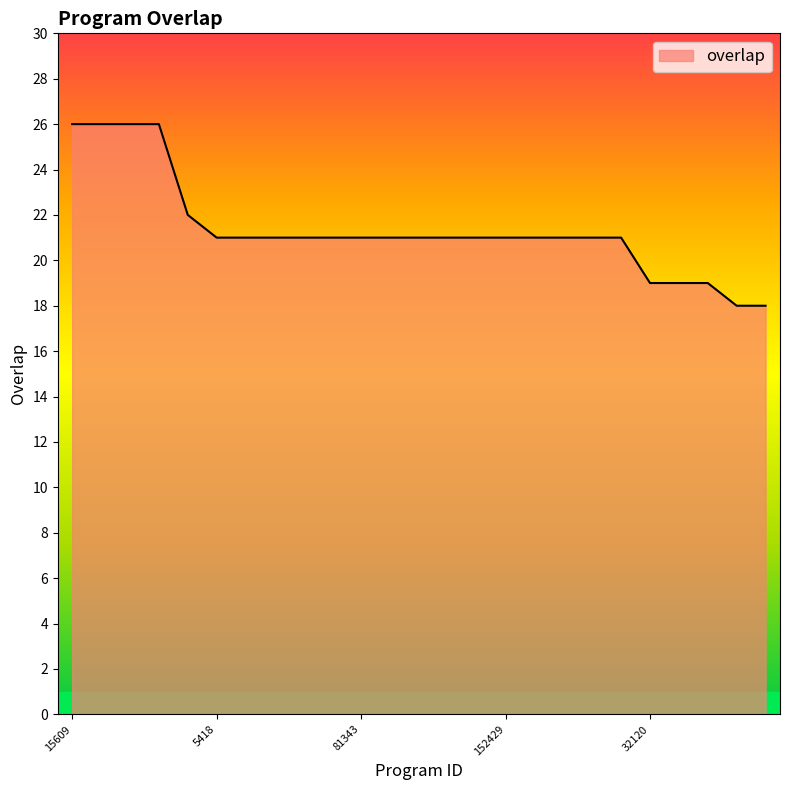

Reading left to right, list all the values displayed in this chart.

26	26	26	26	22	21	21	21	21	21	21	21	21	21	21	21	21	21	21	21	19	19	19	18	18